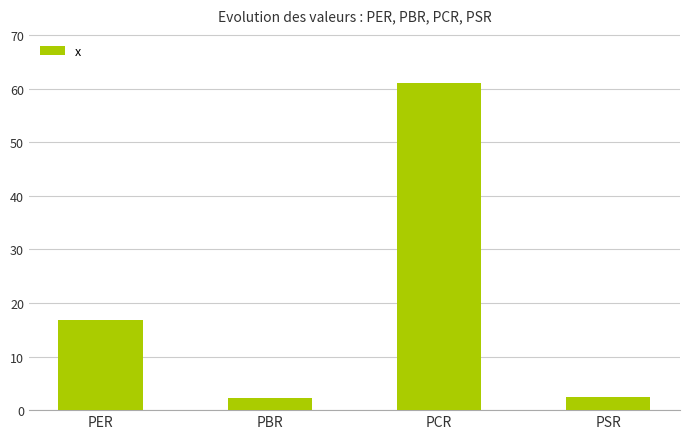

What is the maximum value shown in the chart?

61.0